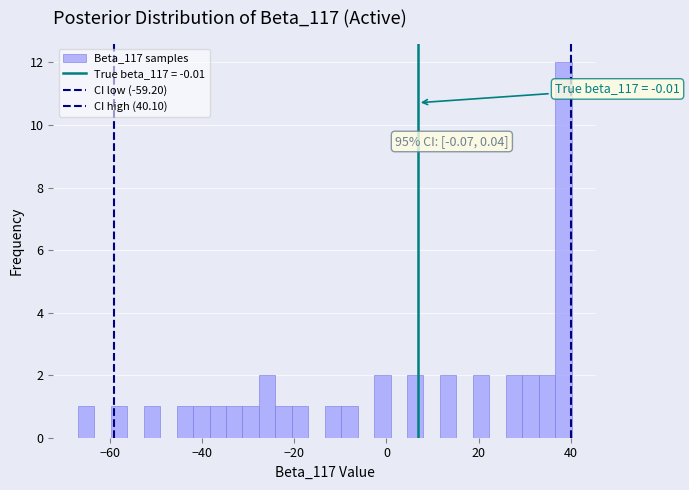

Around what value on the x-axis is the tallest bar? Give the approximate position of its centre, as read against the axis.

38